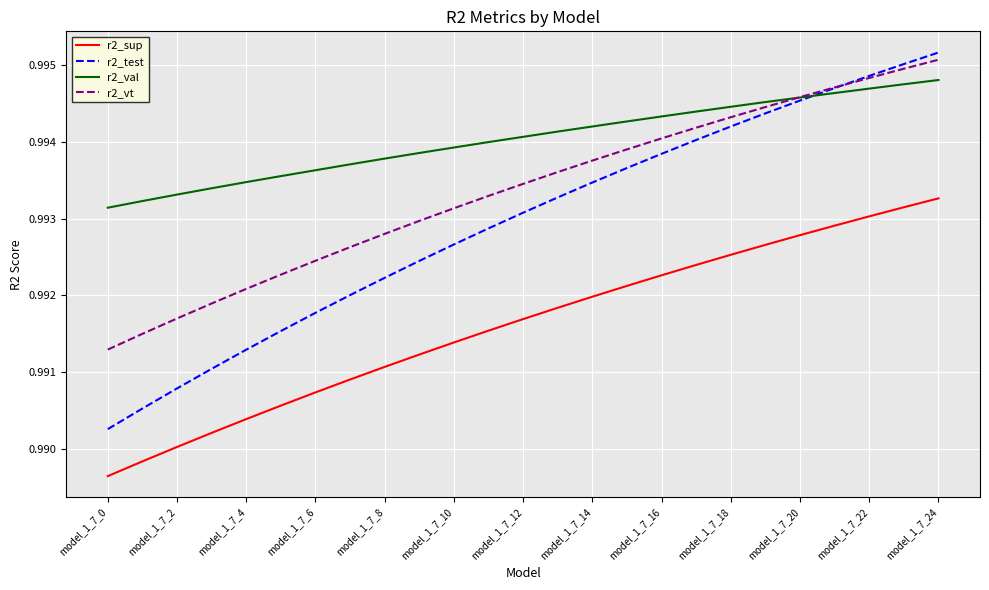

Which series has the largest total across all categories?

r2_val